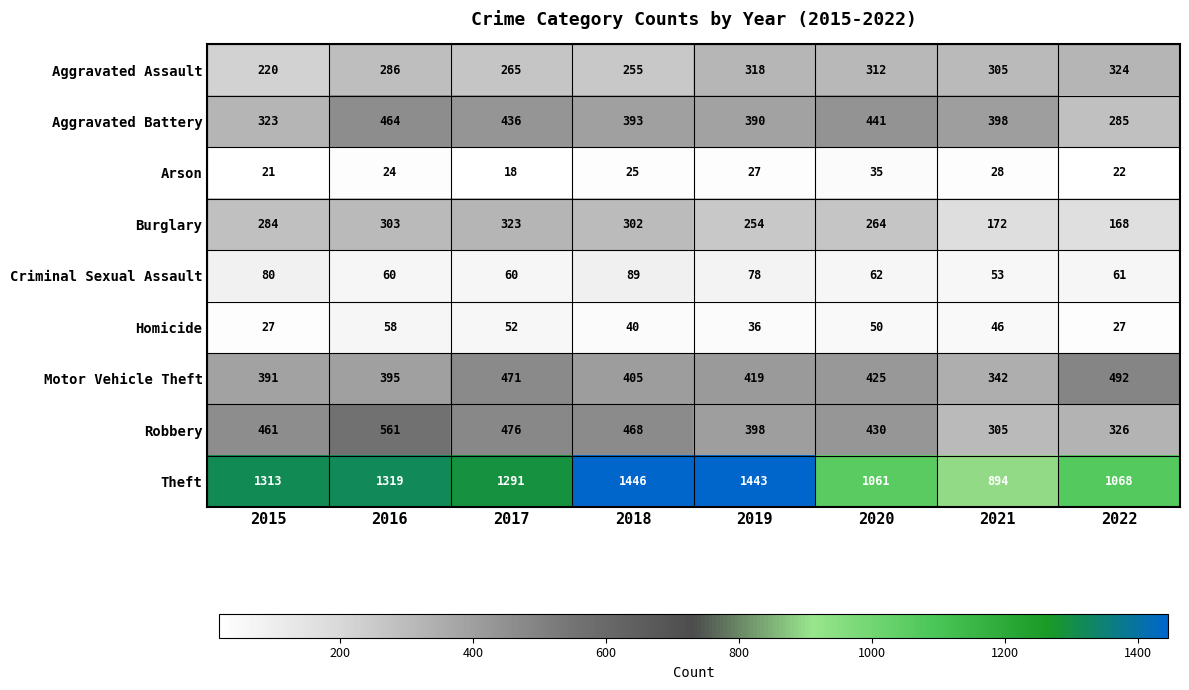

Where does the Aggravated Battery series first go above 398?

2016